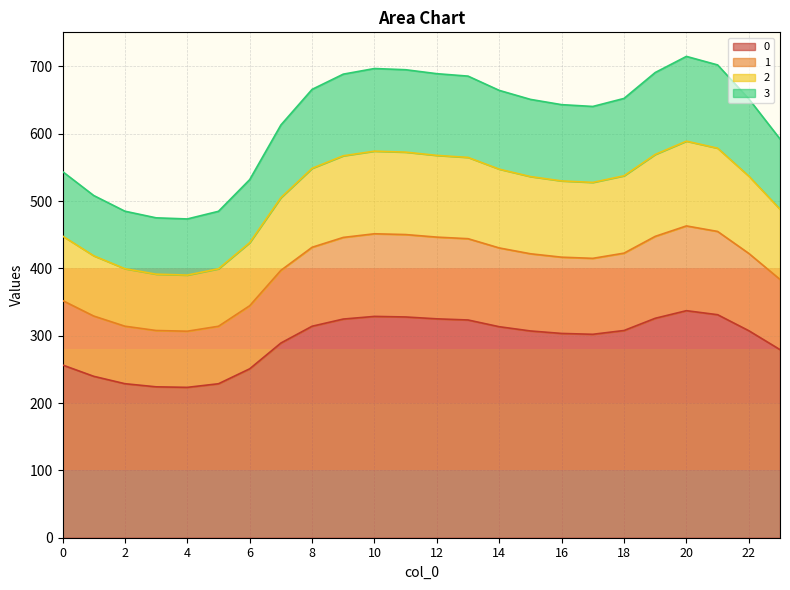

At which label is 0 closest to 280?

23